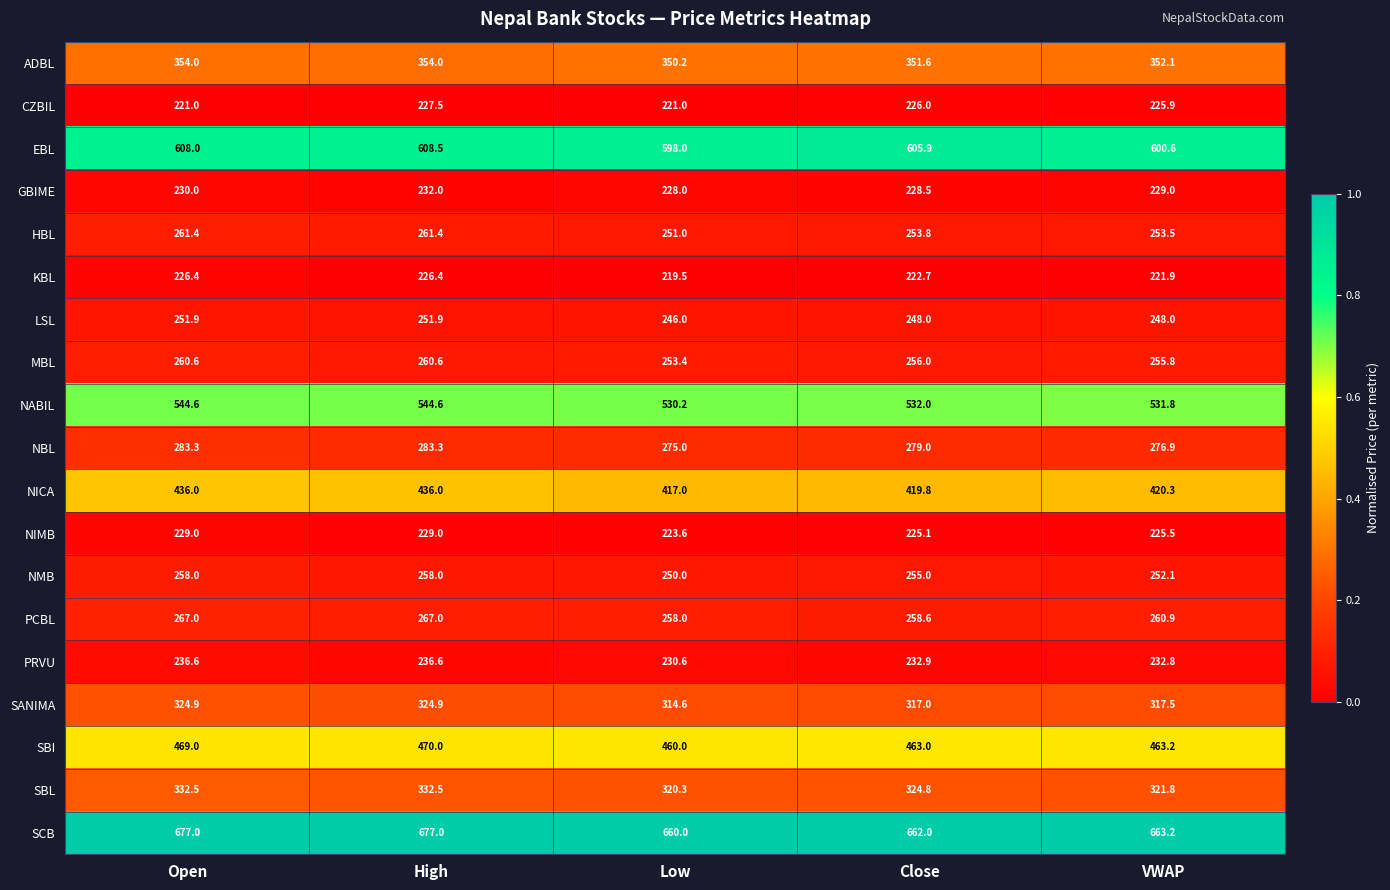

Is it true that NICA equals 631.2 at Open?

False